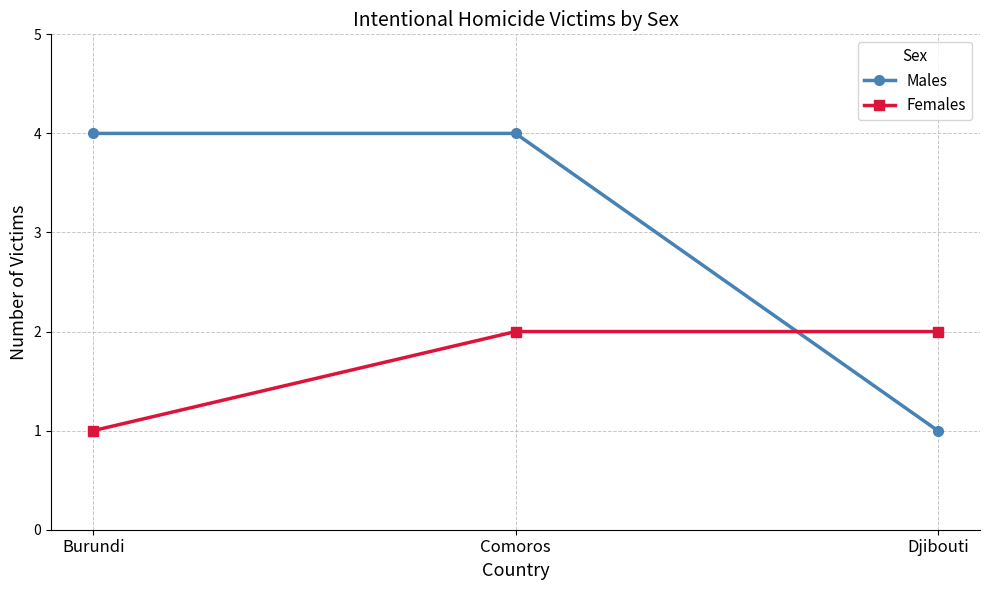

What is the total value across all series at Burundi?

5